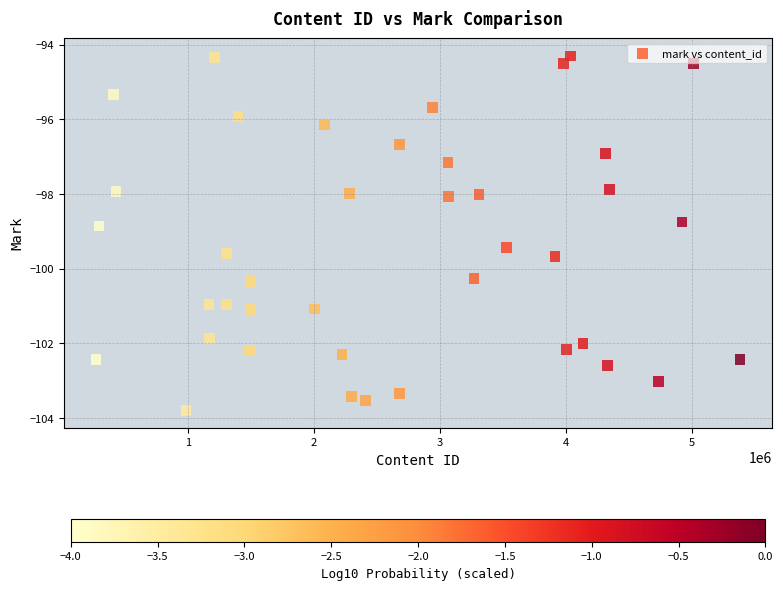

What is the range of X values (max minus min)?

5107760.0